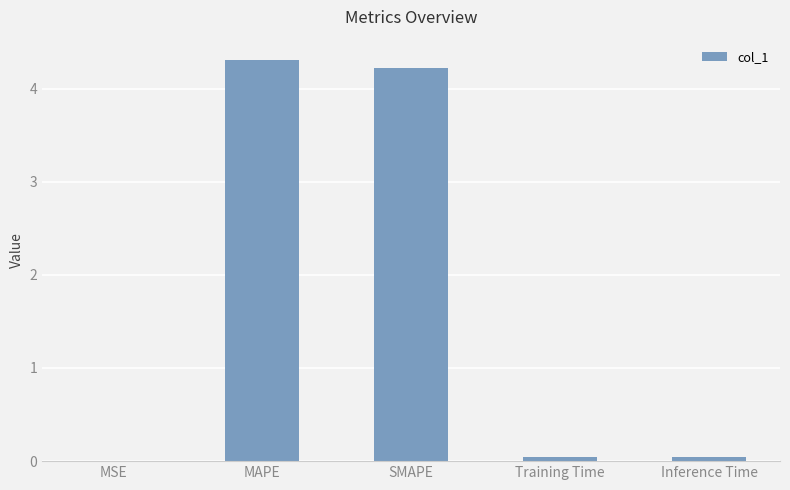

True or false: the data shows 4.2 at SMAPE.

True